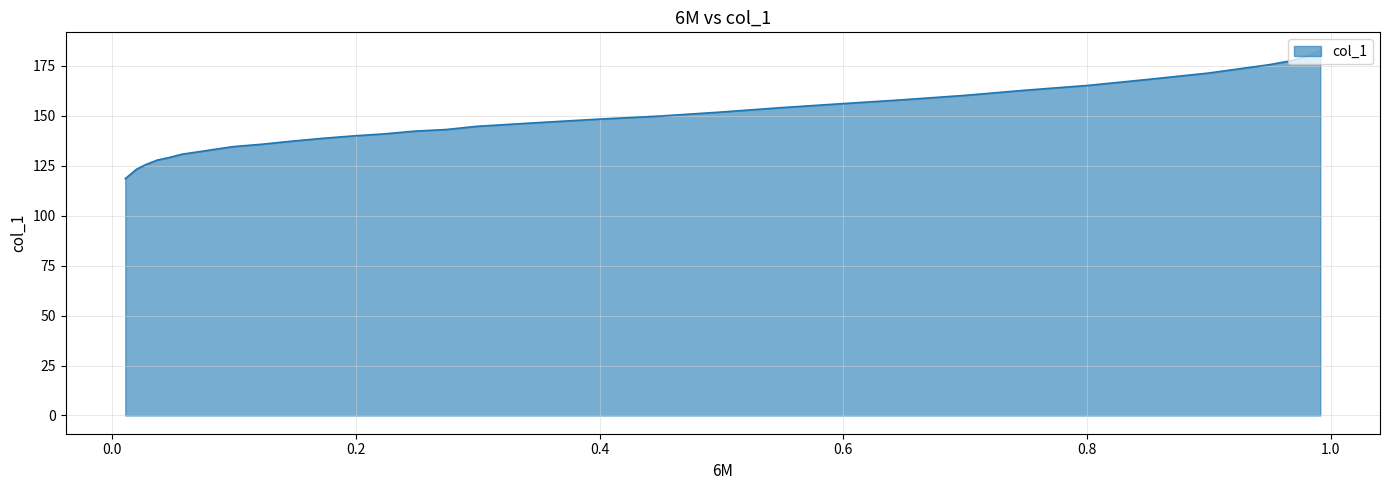

Does the chart display data point markers on the line(s)?

No